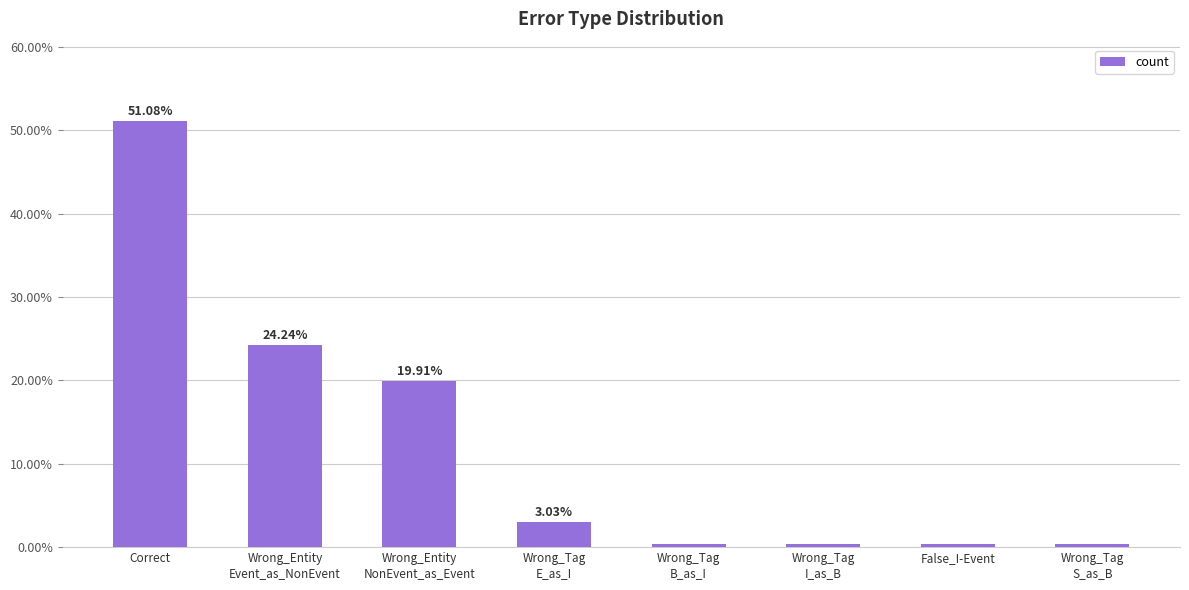

The value at Wrong_Entity
Event_as_NonEvent is 33.7. True or false?

False